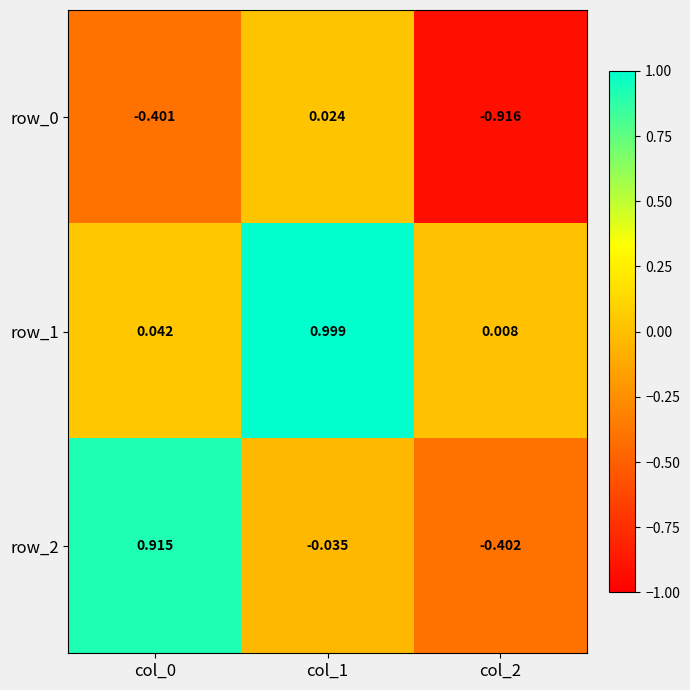

Reading left to right, what are all the values shown in this chart?

row_0: -0.4	0.0	-0.9
row_1: 0.0	1.0	0.0
row_2: 0.9	-0.0	-0.4